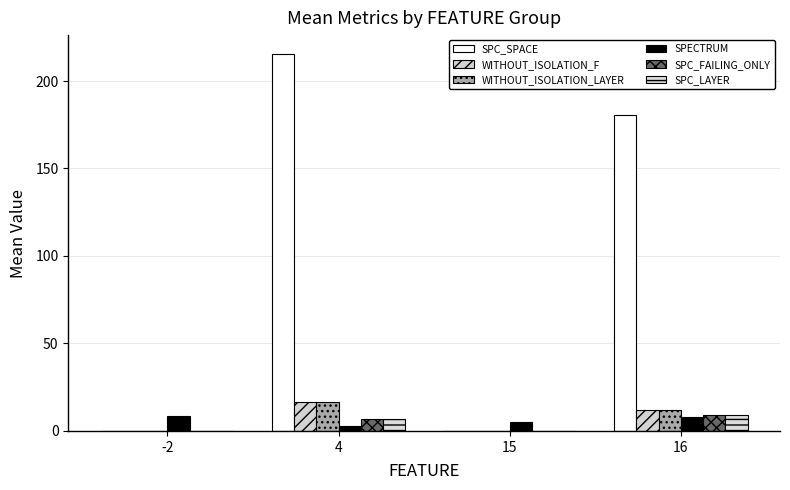

Reading left to right, transcribe all the data shown in this chart.

SPC_SPACE: 0.0	215.5	0.0	180.5
WITHOUT_ISOLATION_F: 0.0	16.7	0.0	12.2
WITHOUT_ISOLATION_LAYER: 0.0	16.7	0.0	12.0
SPECTRUM: 8.8	3.1	4.9	7.8
SPC_FAILING_ONLY: 0.0	6.8	0.0	8.8
SPC_LAYER: 0.0	6.5	0.0	8.8